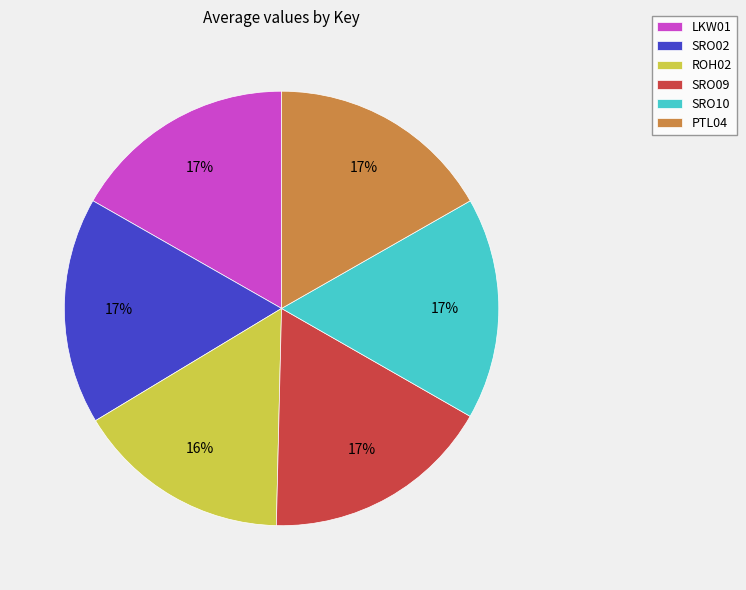

Between ROH02 and PTL04, which is larger?

PTL04